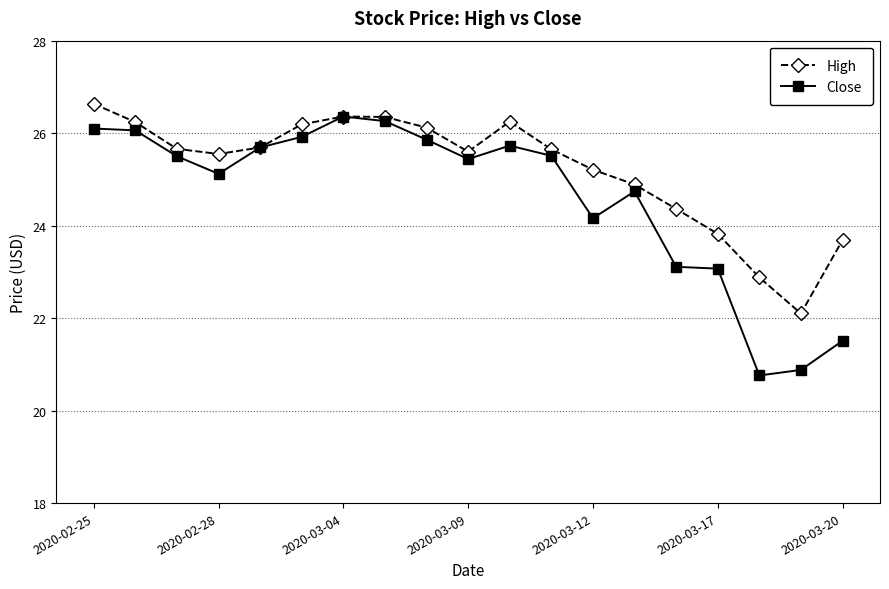

Which series has the largest total across all categories?

High